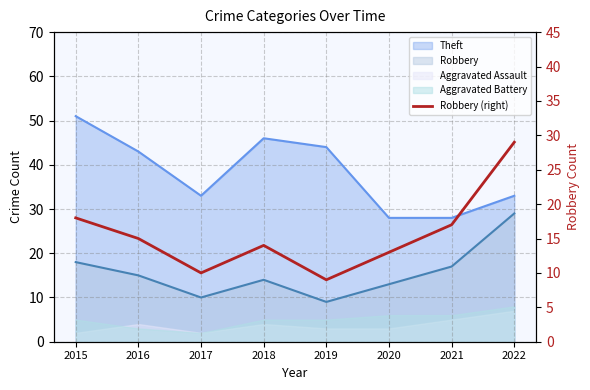

The value at 2015 is 18. True or false?

True